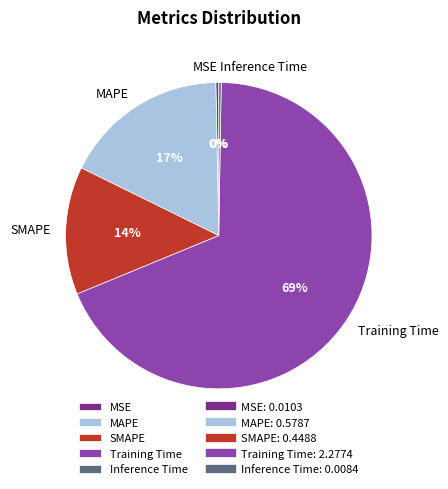

To the nearest percent, what is the average slice percentage?

20%